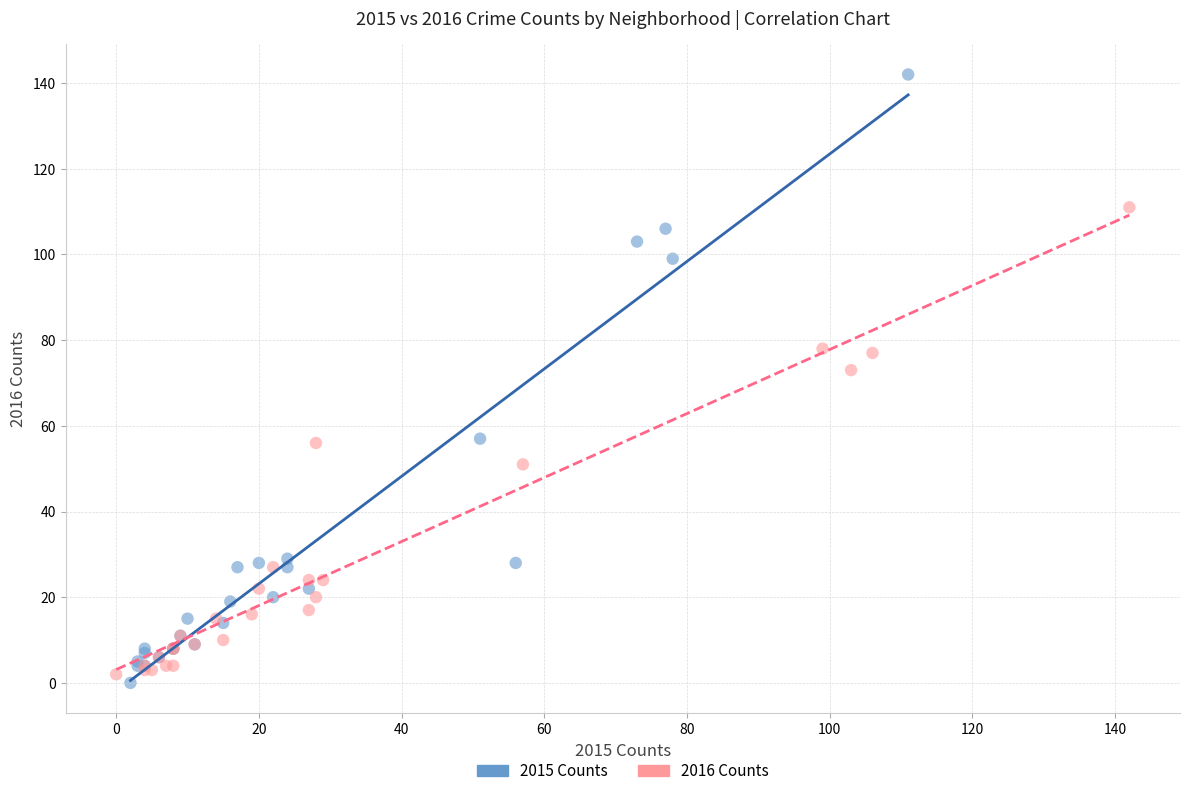

What are all the series names shown in the legend?

2015 Counts, 2016 Counts